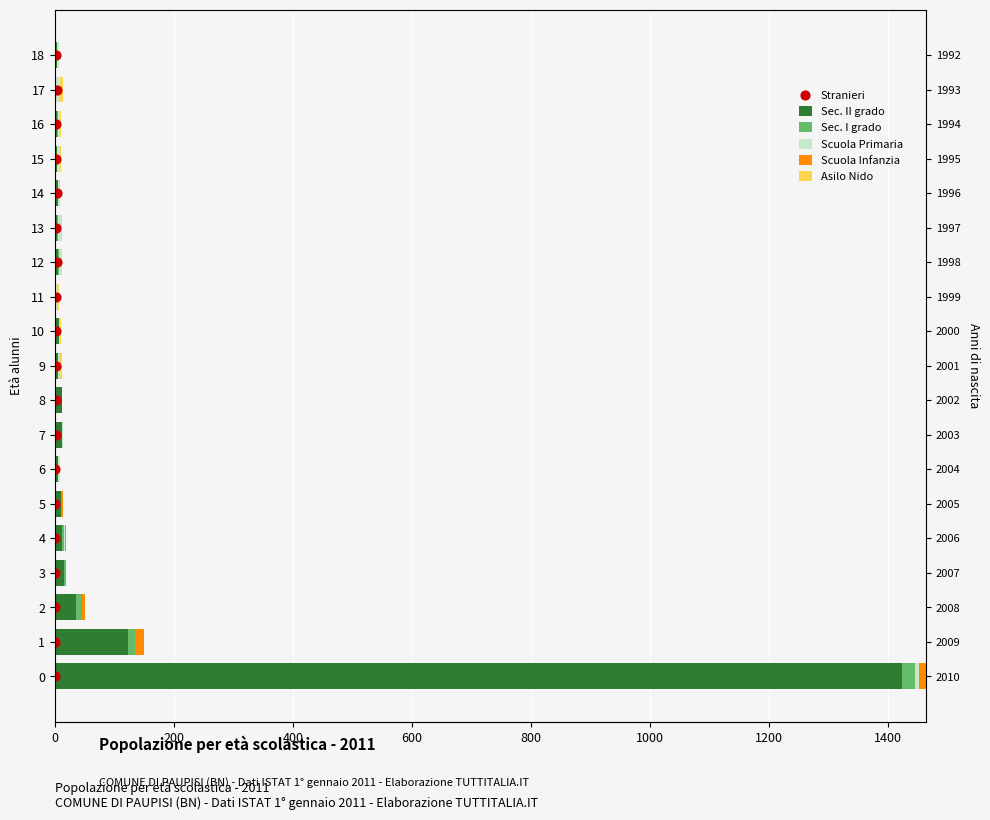

Is the value of Scuola Infanzia at 11 greater than the value of Stranieri at 600?

No